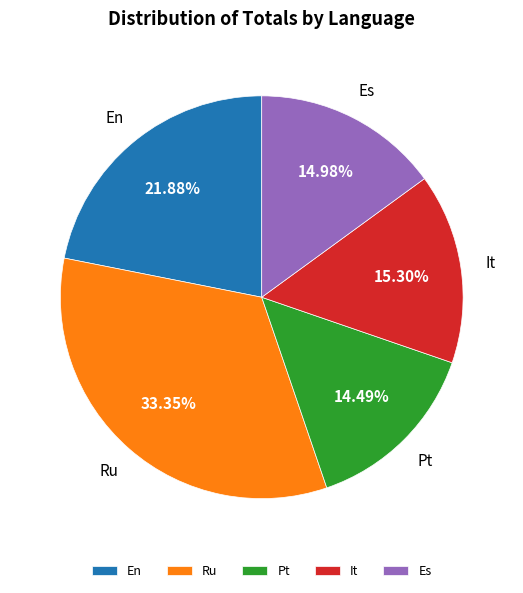

Count the number of slices in the pie.

5